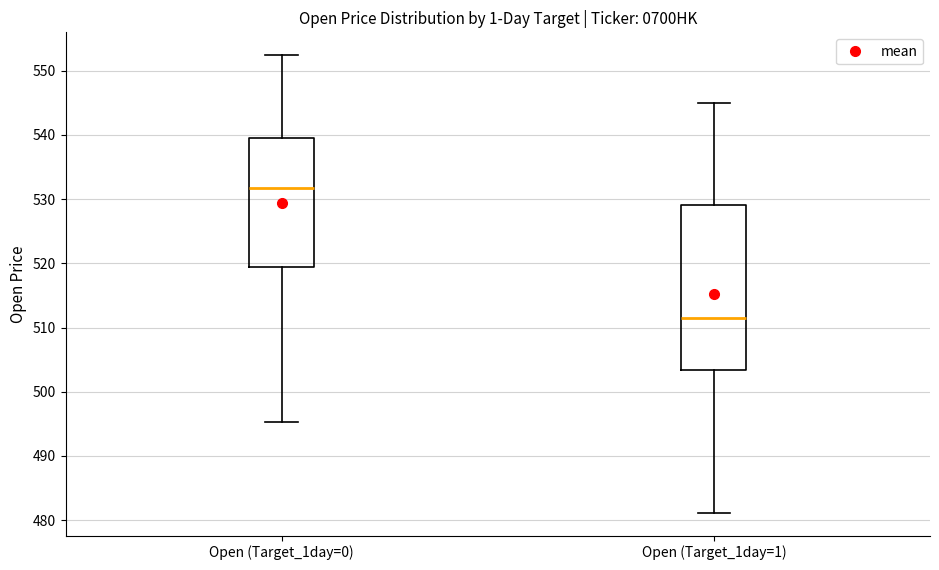

Reading left to right, transcribe this box plot: for each box, give where its median line is, the range the box spans, and where its two whiskers end, as read against the y-axis. The values are not printed on the chart, so give them approximately, as read against the axis.

Open (Target_1day=0): median 532, box 519 to 539, whiskers 495 to 552
Open (Target_1day=1): median 512, box 503 to 529, whiskers 481 to 545